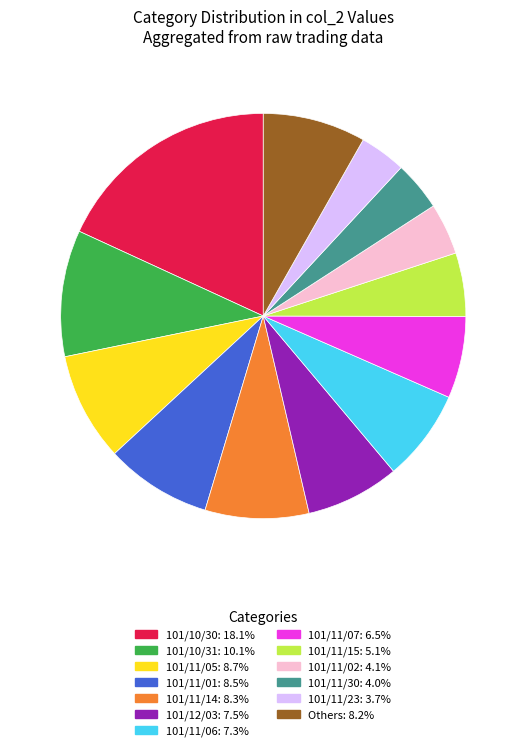

How many segments does this pie chart have?

13